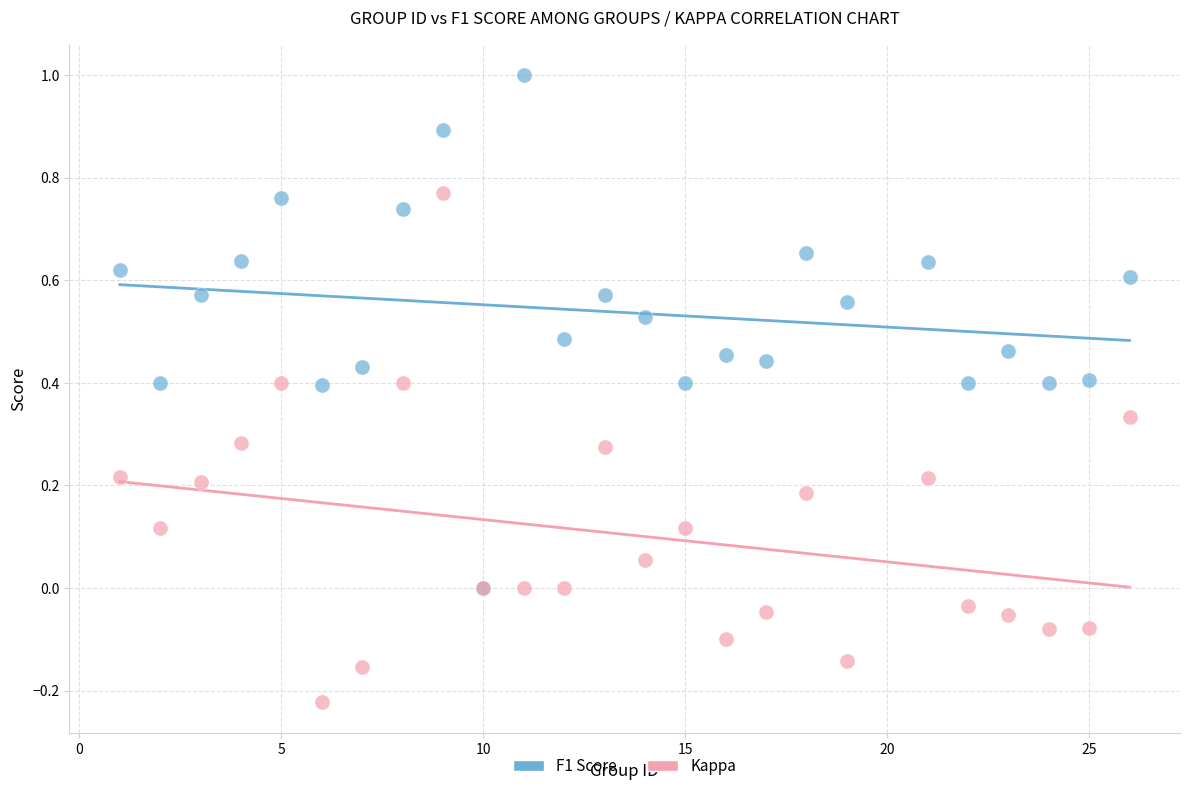

What are all the series names shown in the legend?

F1 Score, Kappa